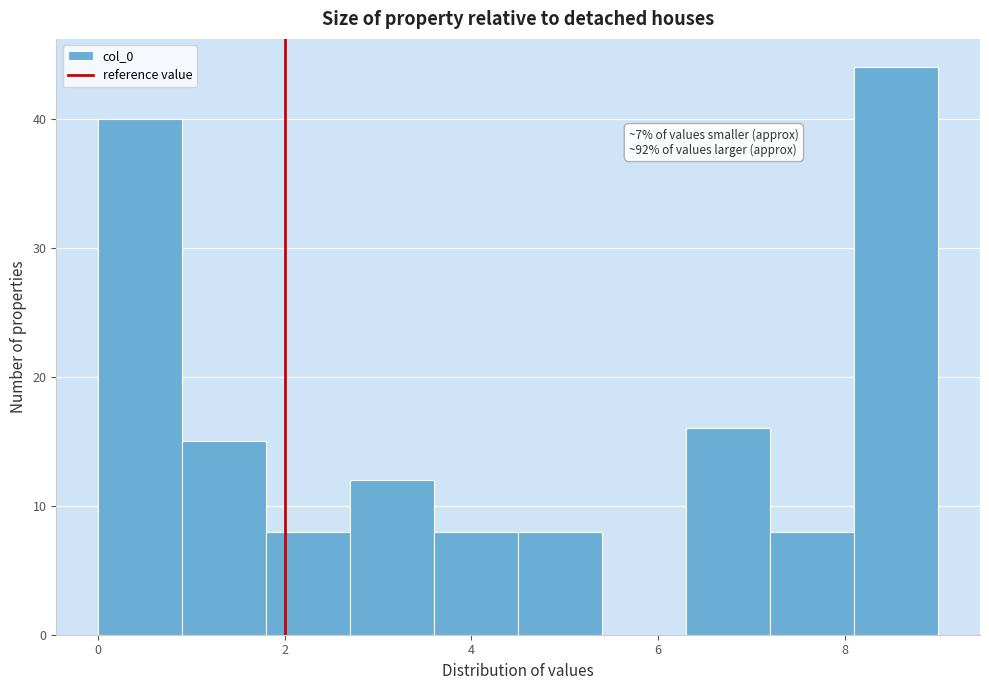

Over which range of the x-axis is the bar tallest?

8.1 to 9.0